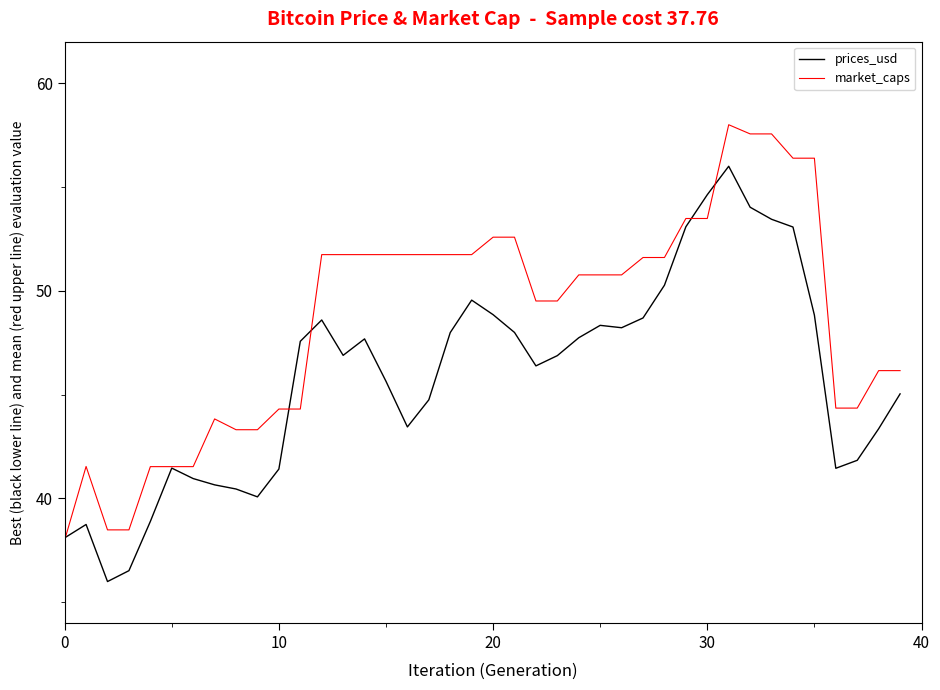

List the series in order of their overall mean, highest first.

market_caps, prices_usd